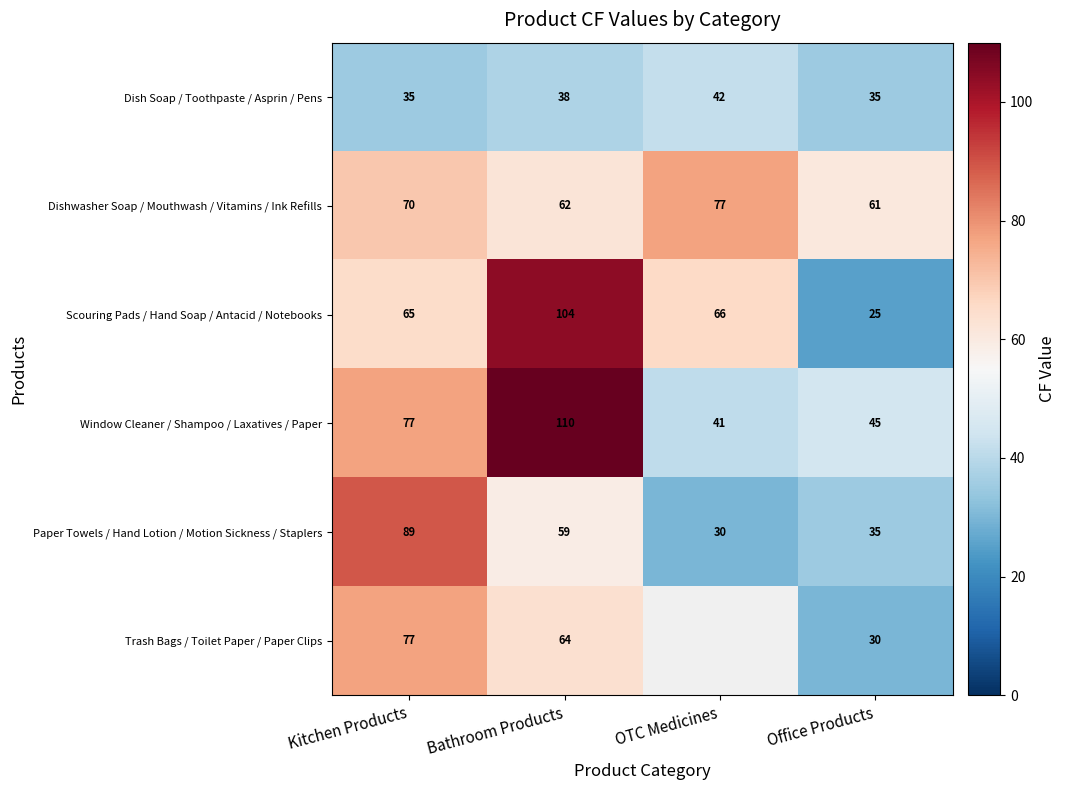

Rank the categories by Scouring Pads / Hand Soap / Antacid / Notebooks value from lowest to highest.

Office Products, Kitchen Products, OTC Medicines, Bathroom Products